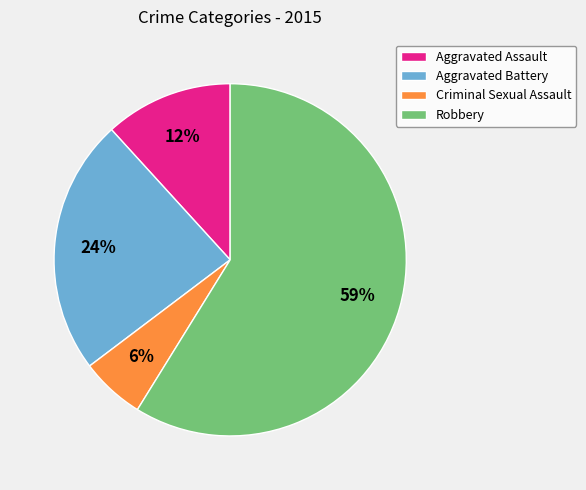

To the nearest percent, what portion does Aggravated Battery represent?

24%